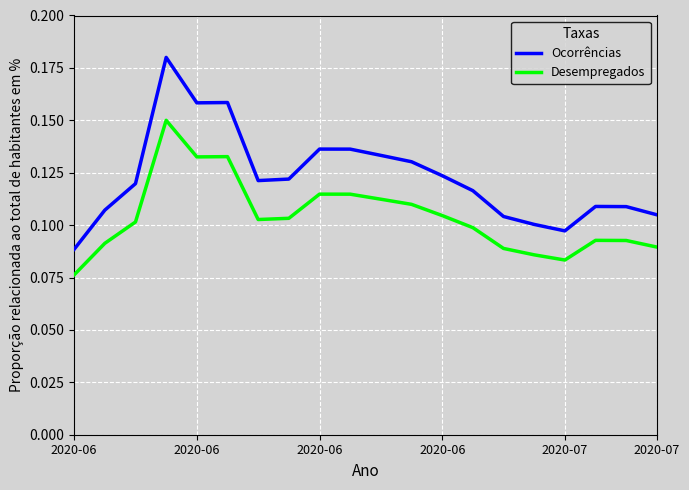

Does the chart display data point markers on the line(s)?

No